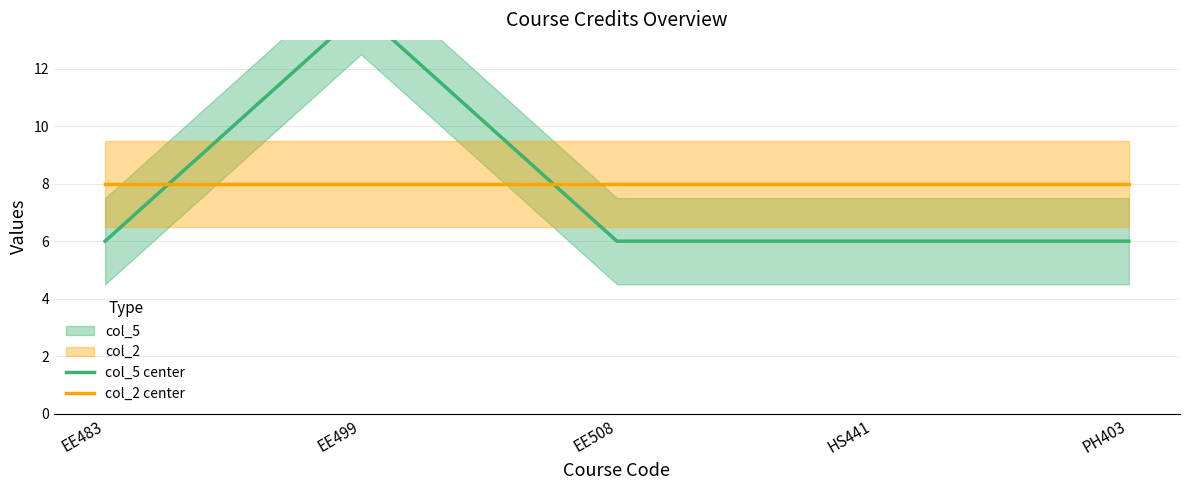

What is the average value of the col_5 center series?

8